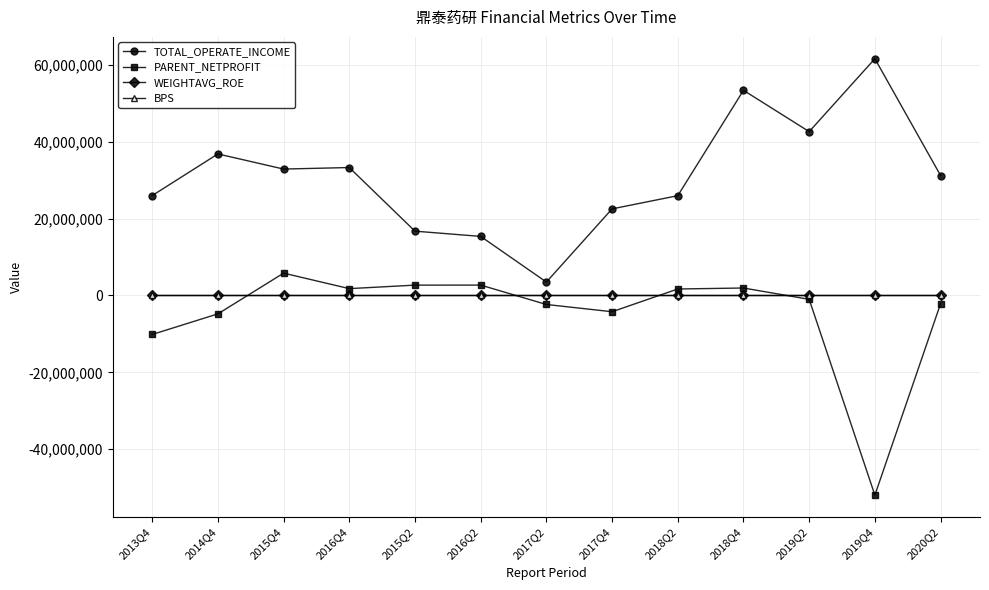

In BPS, how many points are lower than both neighbors (excluding endpoints)?

2